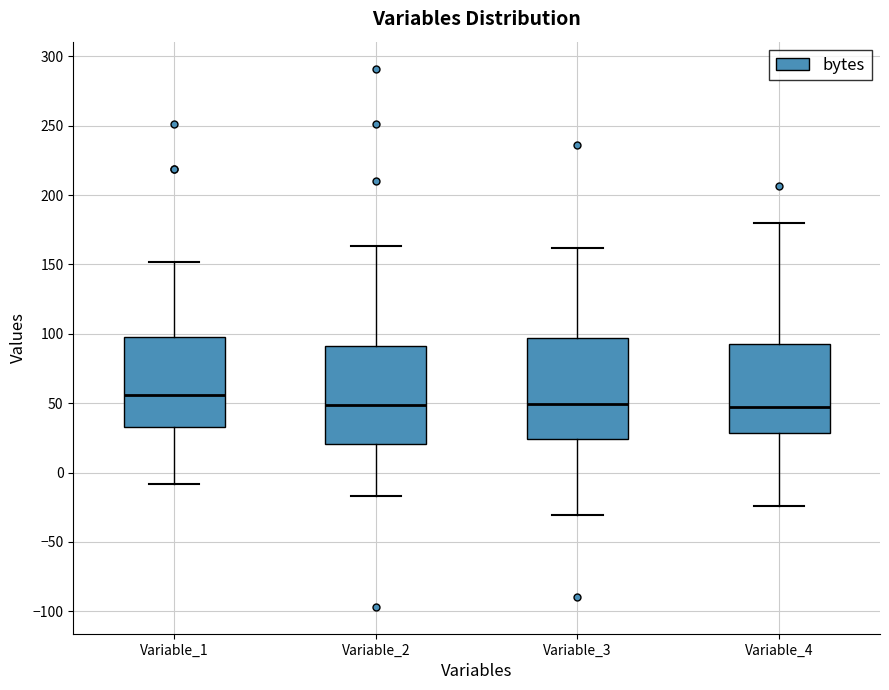

Which box's median line is the highest?

Variable_1